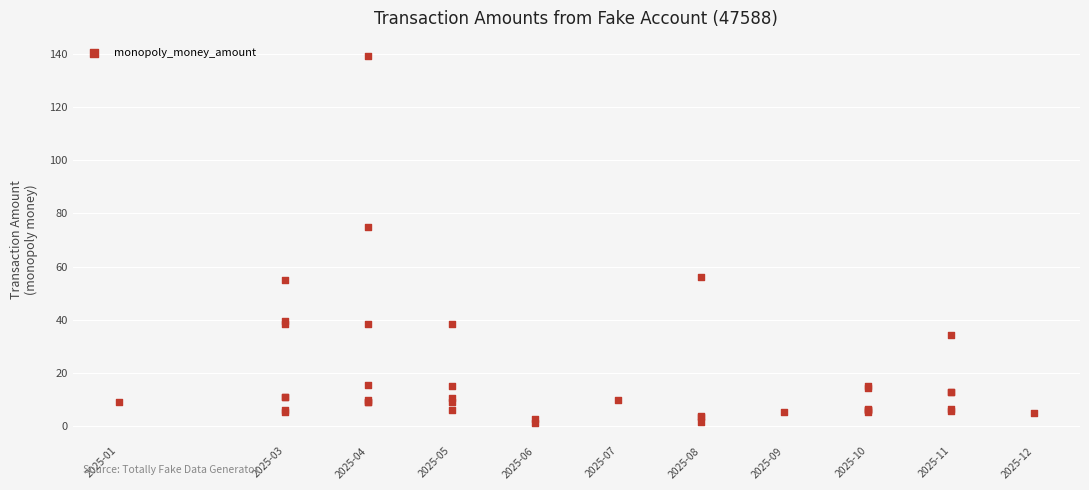

What Y value in the scatter plot is closest to 70?

75.0